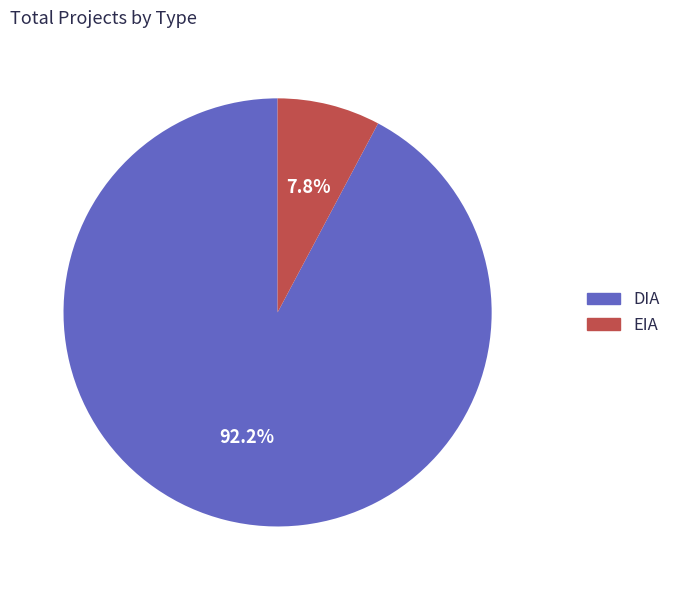

Combined, do DIA and EIA account for over 50%?

Yes